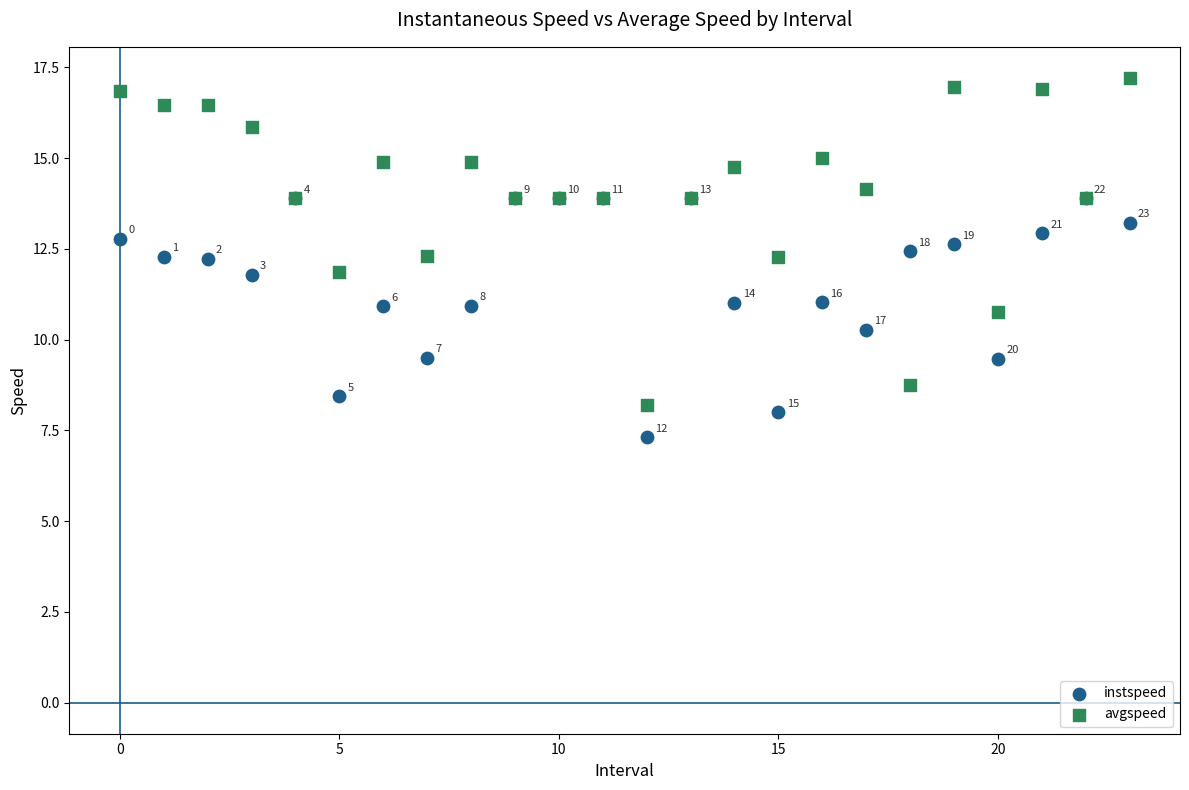

What are all the series names shown in the legend?

instspeed, avgspeed